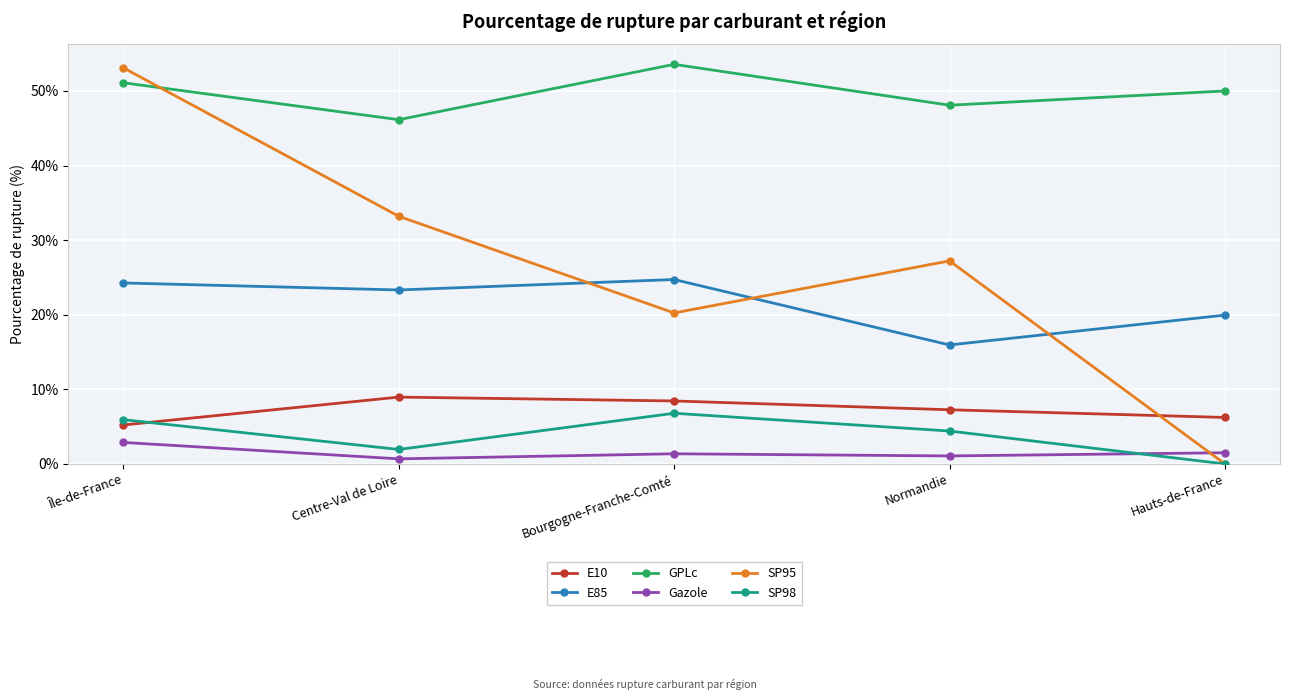

Between Île-de-France and Normandie, which series saw the biggest shift?

SP95